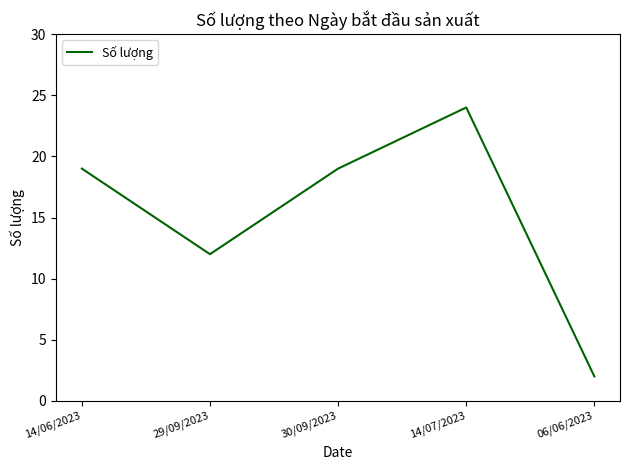

At which category does the chart reach its minimum across all series?

06/06/2023